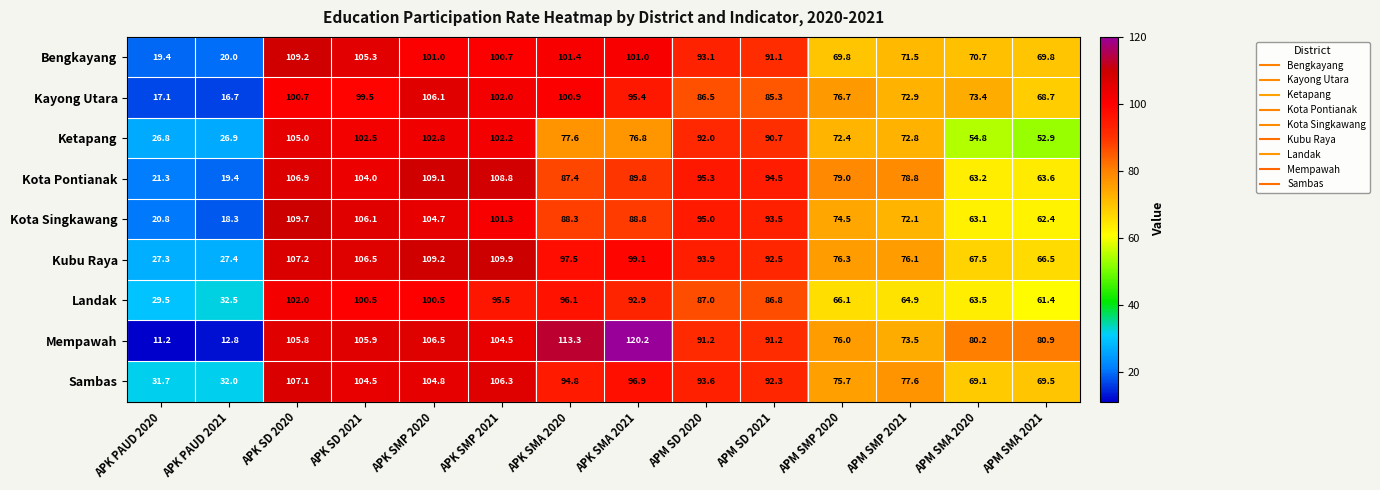

At how many categories does at least one series exceed 110?

2